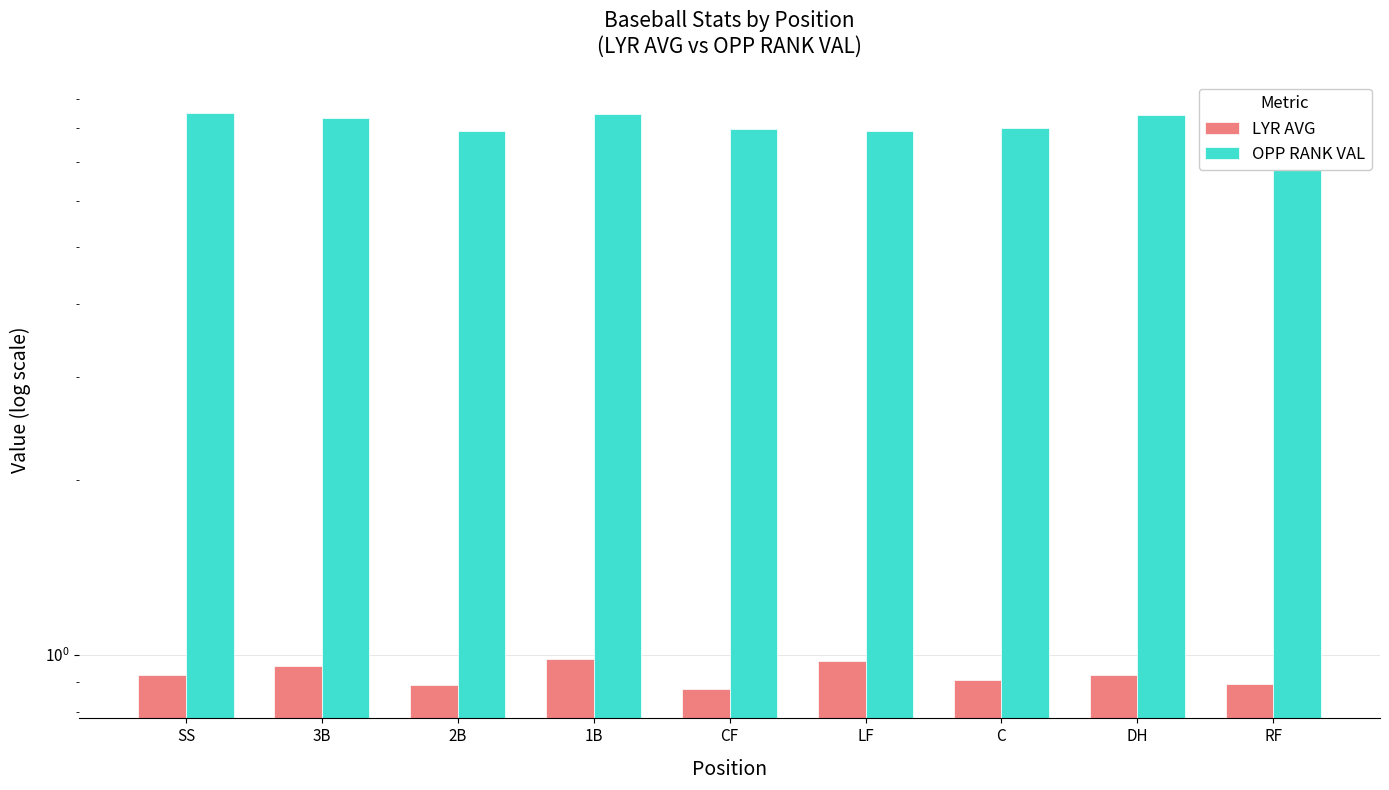

What are all the series names shown in the legend?

LYR AVG, OPP RANK VAL